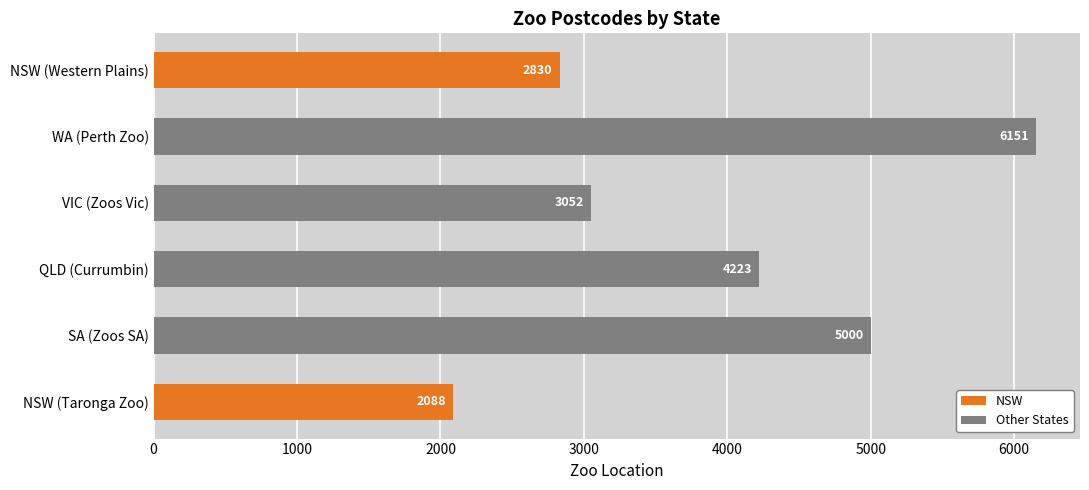

Reading bottom to top, extract all data points from this chart.

2088	5000	4223	3052	6151	2830